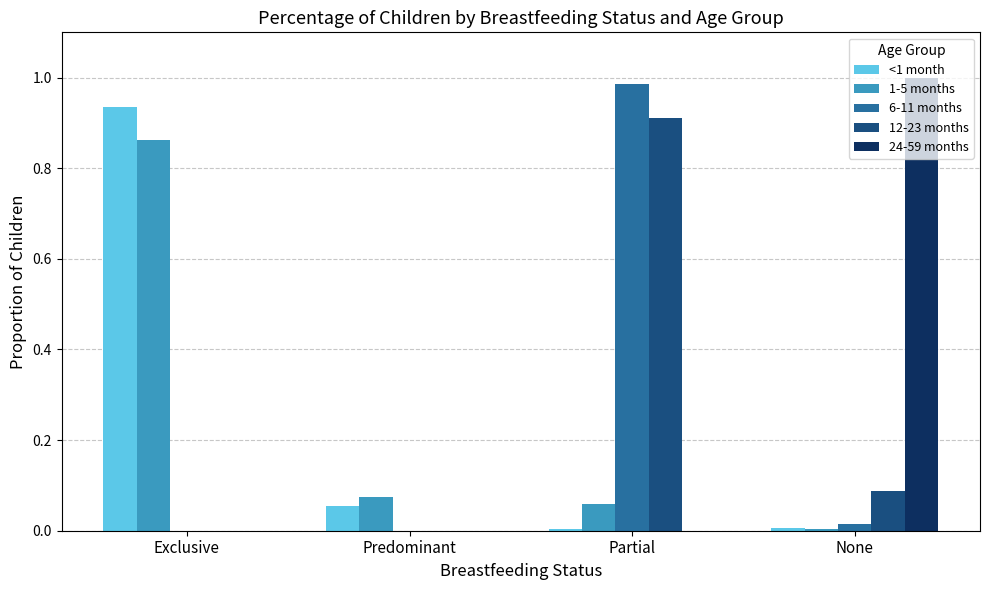

Is it true that 6-11 months equals 0.0 at None?

True